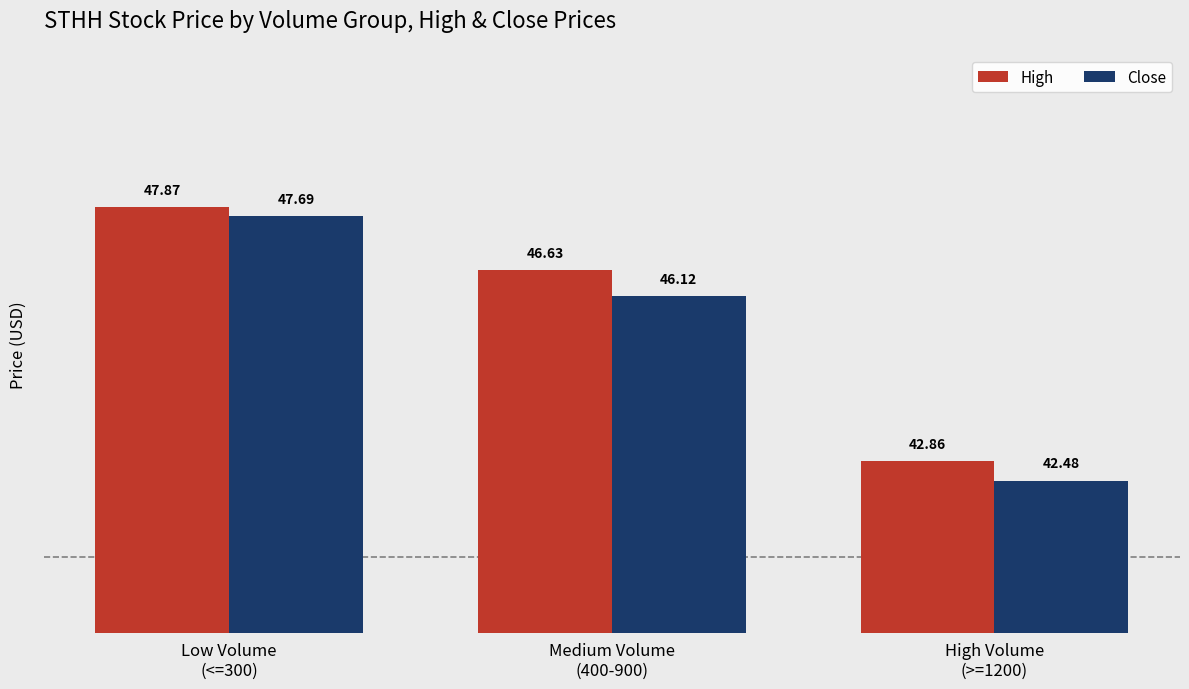

What is the label of the 2nd bar from the left?

Medium Volume
(400-900)